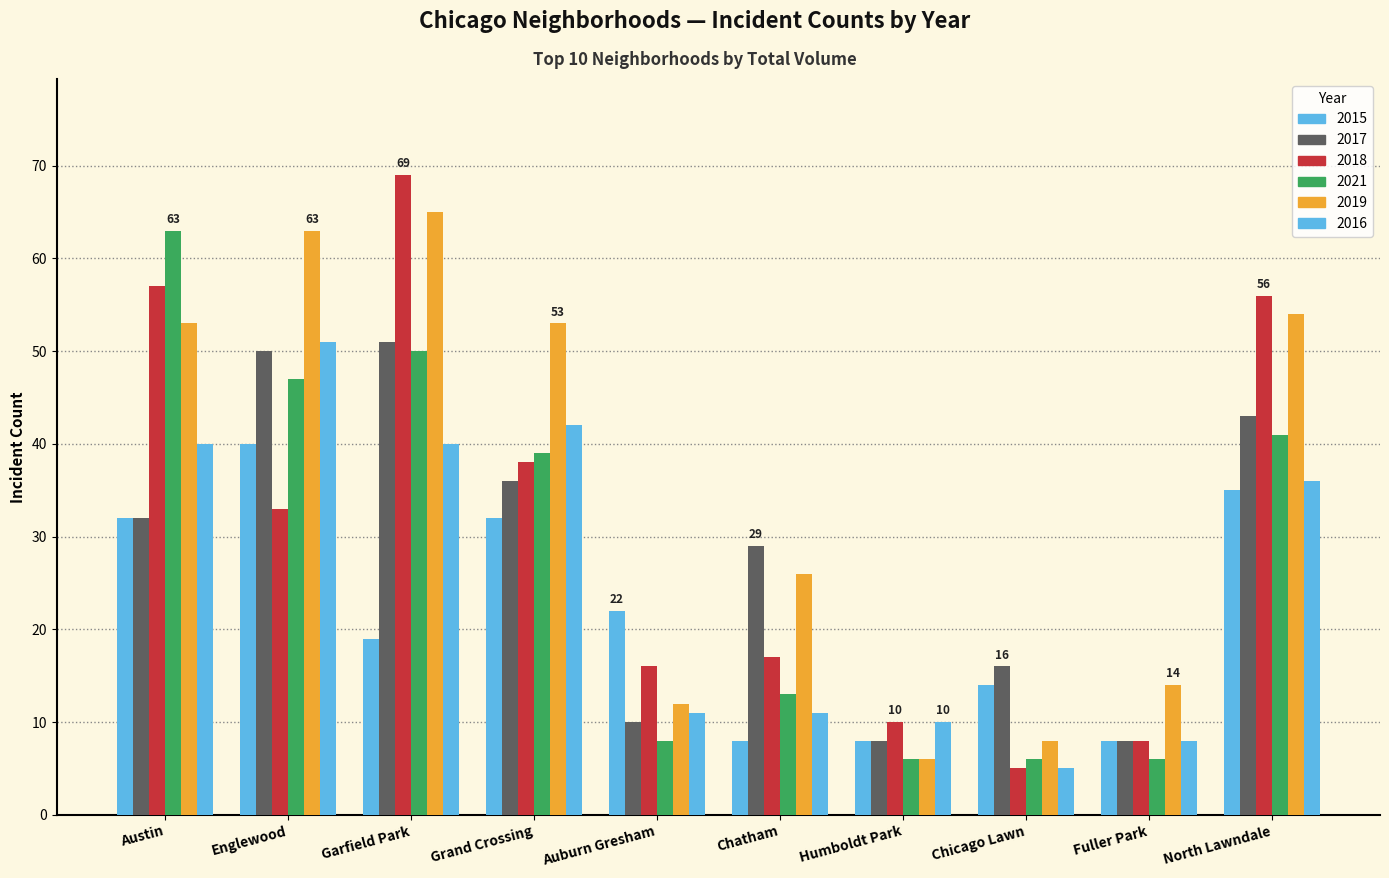

What is the total value across all series at Englewood?

284